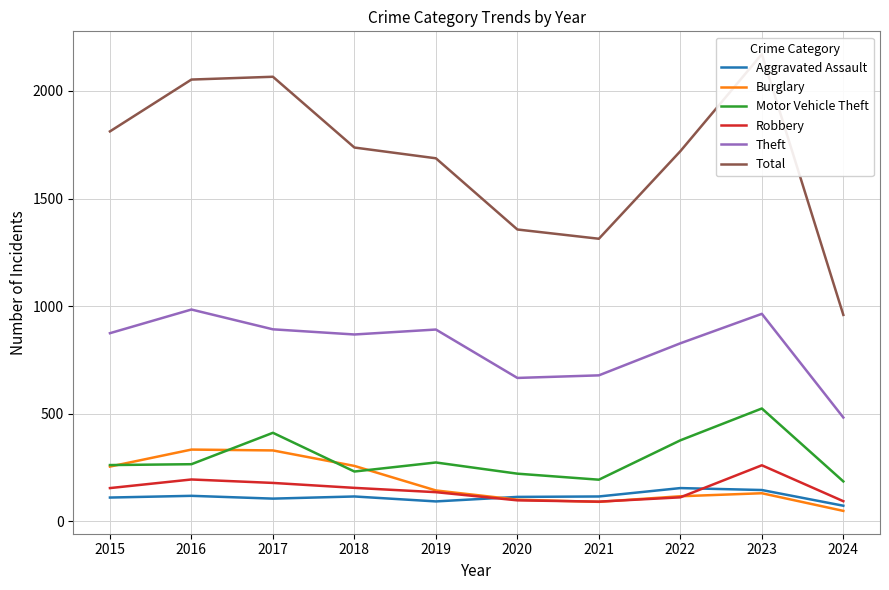

What is the difference between the second highest and second lowest values in the Theft series?

298